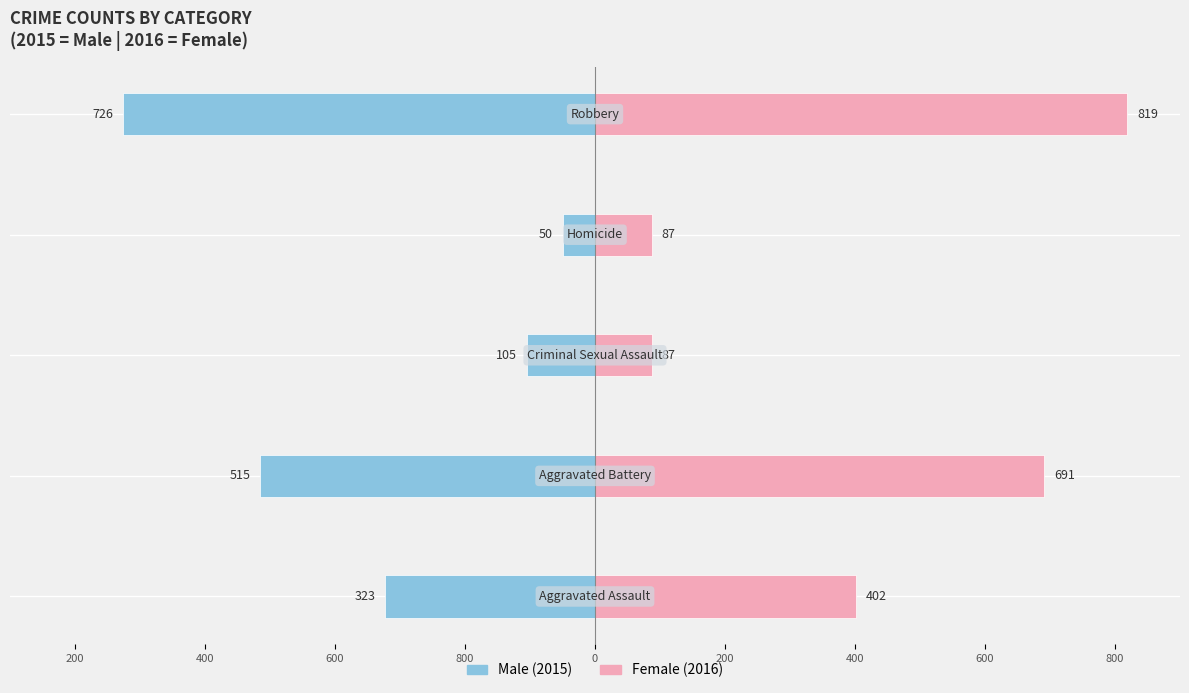

Does the chart contain any negative values?

Yes